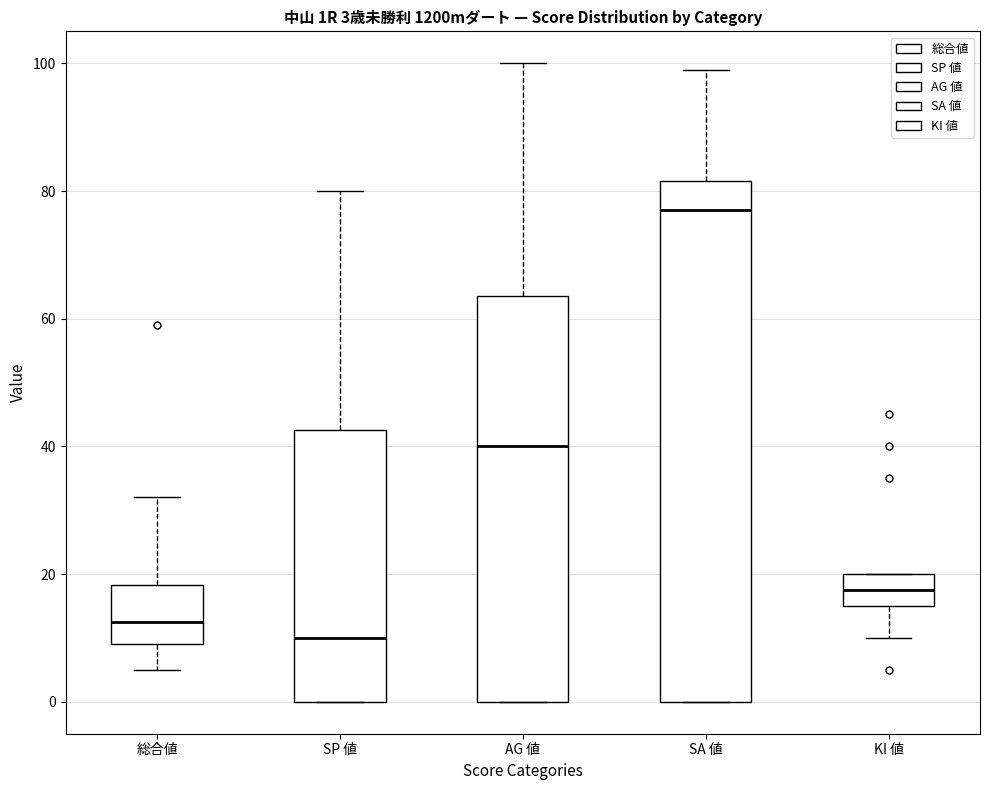

Comparing the boxes themselves (not the whiskers), which one is the tallest?

SA 値